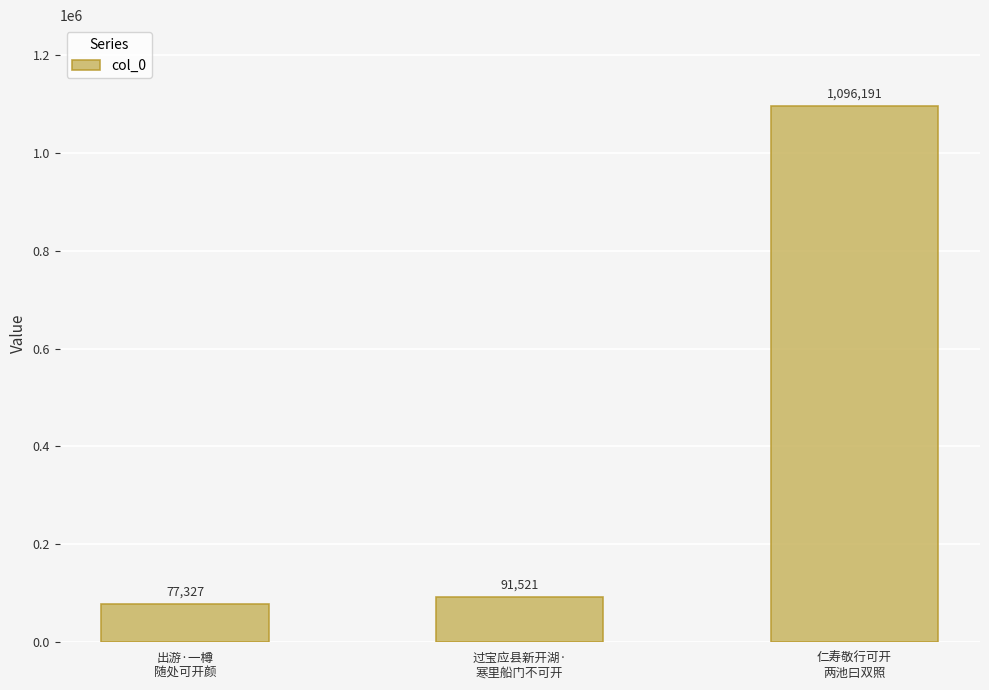

List the labels in order of value, largest first.

仁寿敬行可开
两池曰双照, 过宝应县新开湖·
寒里船门不可开, 出游·一樽
随处可开颜